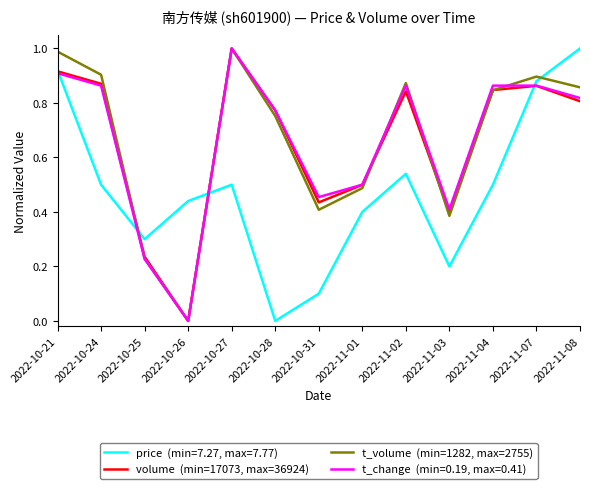

What is the spread (max minus min) of values at 2022-11-02?

0.3